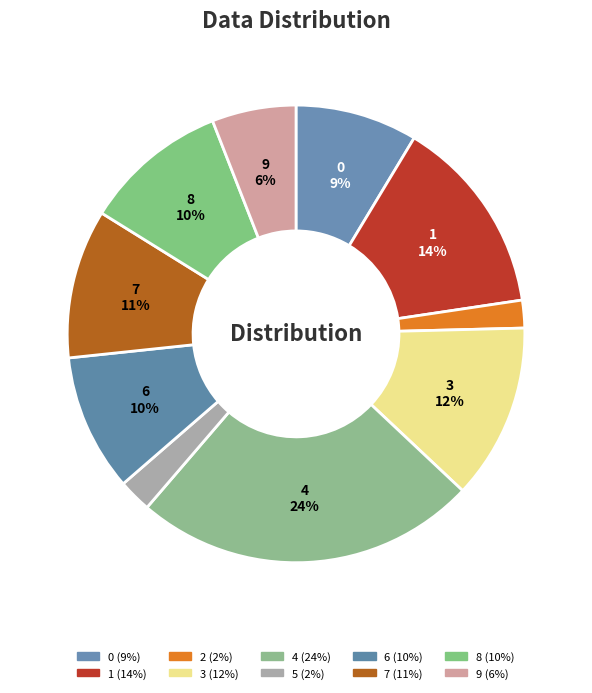

What percentage is the 6 slice, to the nearest percent?

10%